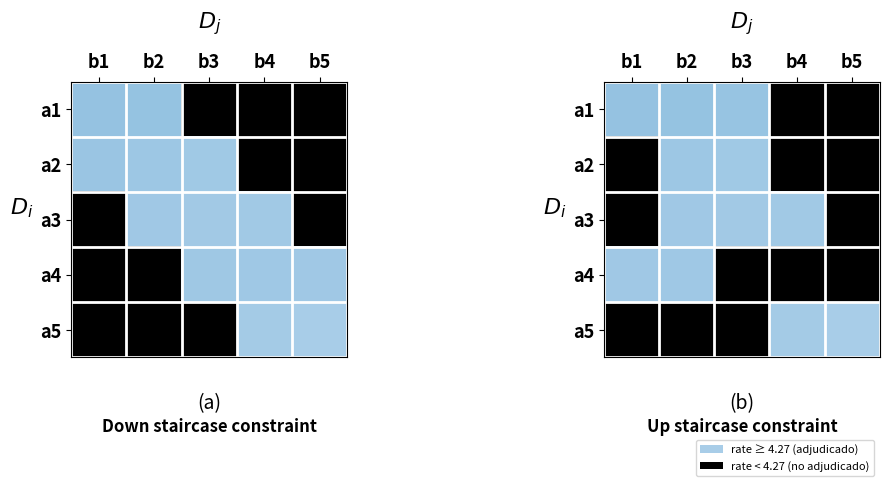

What is the total value across all series at b2?

3.0